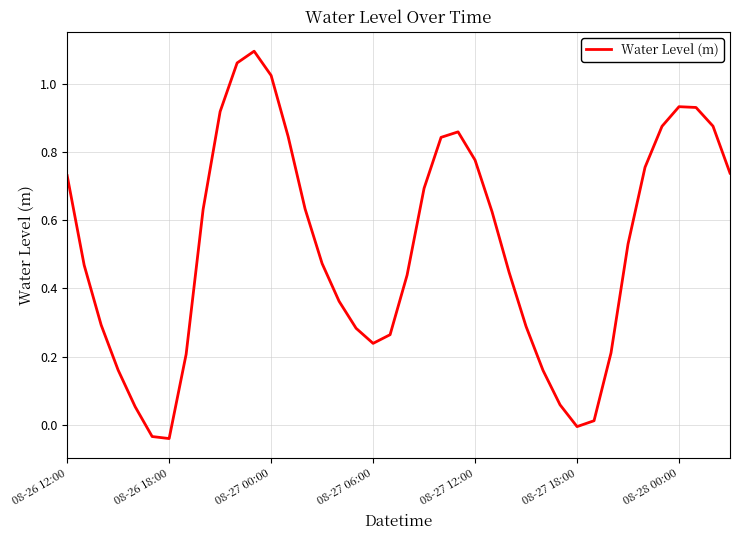

How many values are above zero?

37